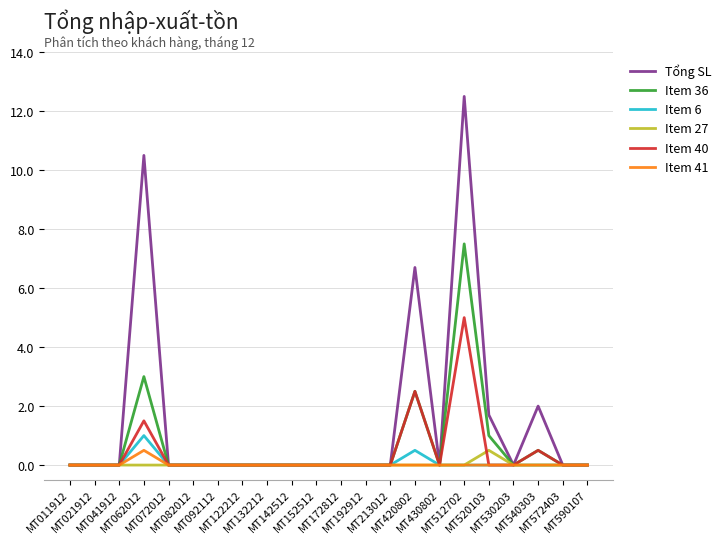

Which label corresponds to the largest value in the chart?

MT512702